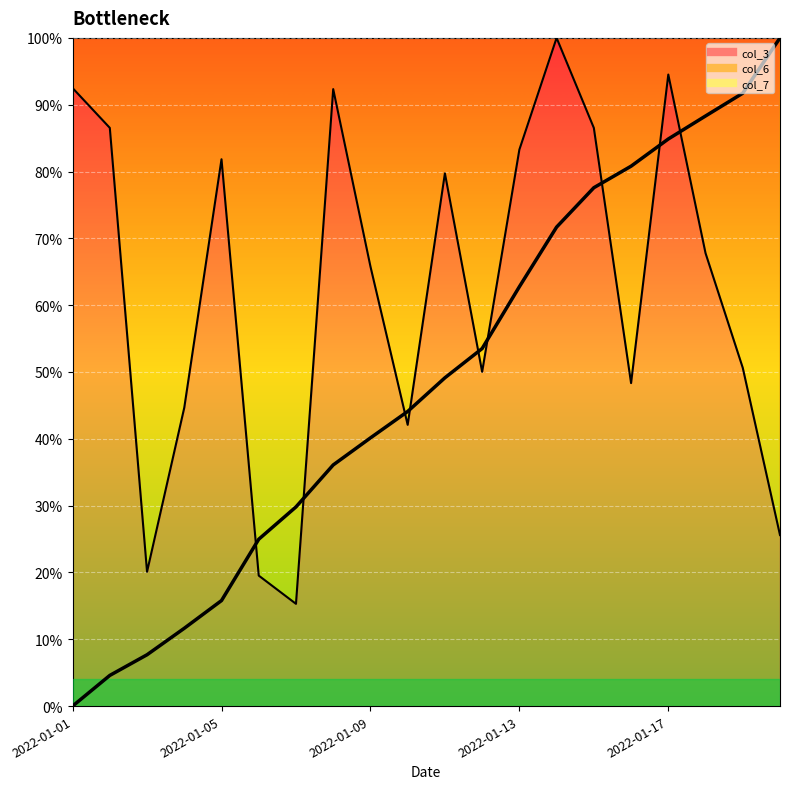

What is the total value across all series at 2022-01-19?

1.4